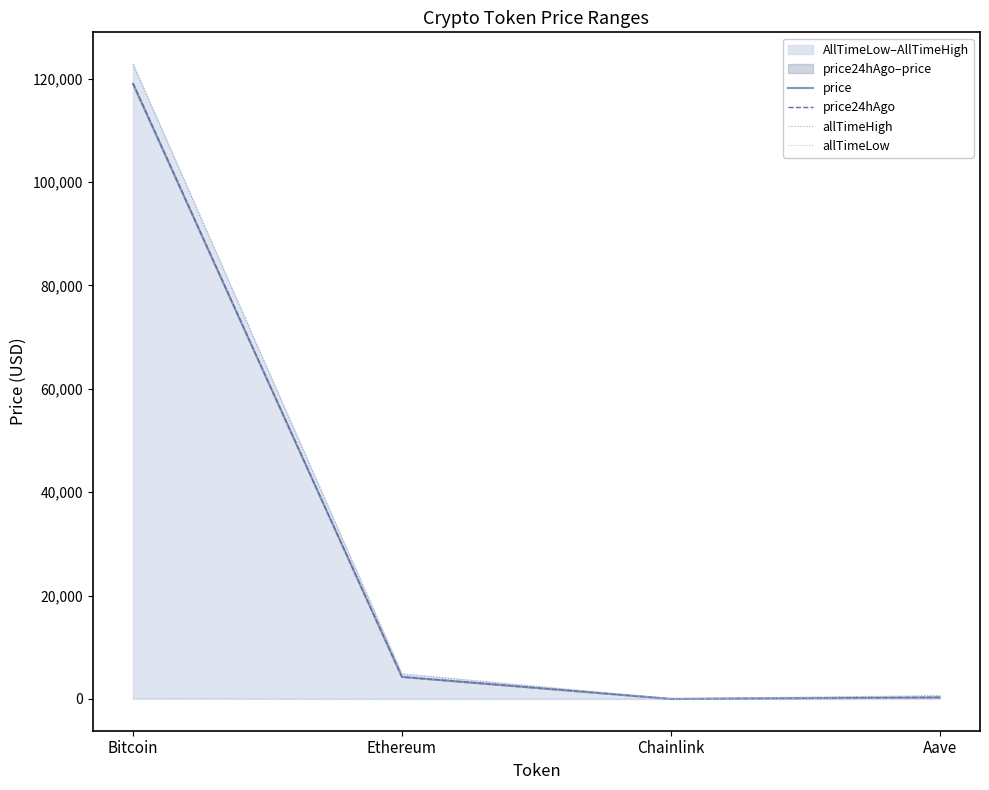

Reading left to right, list all the values displayed in this chart.

price: Bitcoin=118977.0	Ethereum=4275.5	Chainlink=21.2	Aave=297.2
price24hAgo: Bitcoin=119161.0	Ethereum=4274.8	Chainlink=21.9	Aave=308.1
allTimeHigh: Bitcoin=122838.0	Ethereum=4878.3	Chainlink=52.7	Aave=661.7
allTimeLow: Bitcoin=67.8	Ethereum=0.4	Chainlink=0.1	Aave=26.0